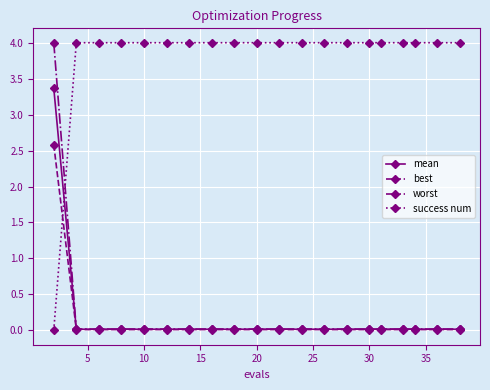

What is the greatest value displayed?

4.0